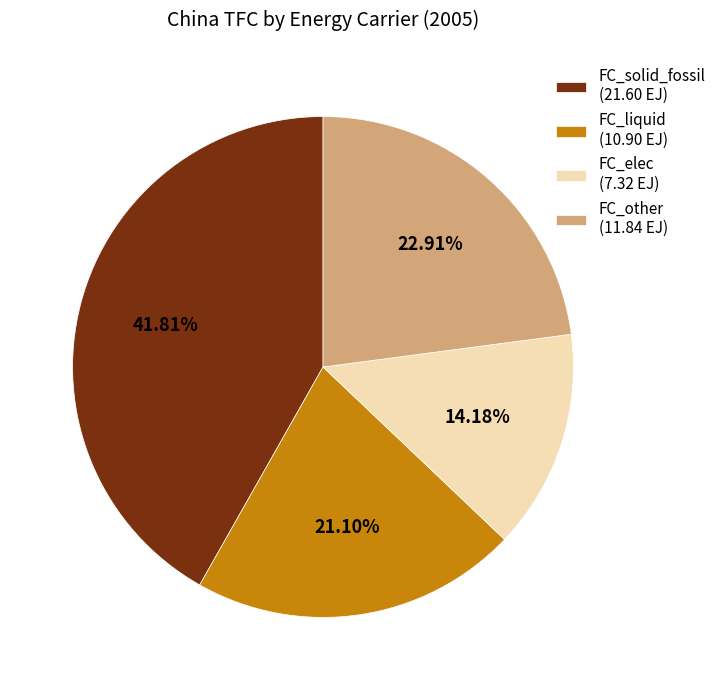

How many segments does this pie chart have?

4